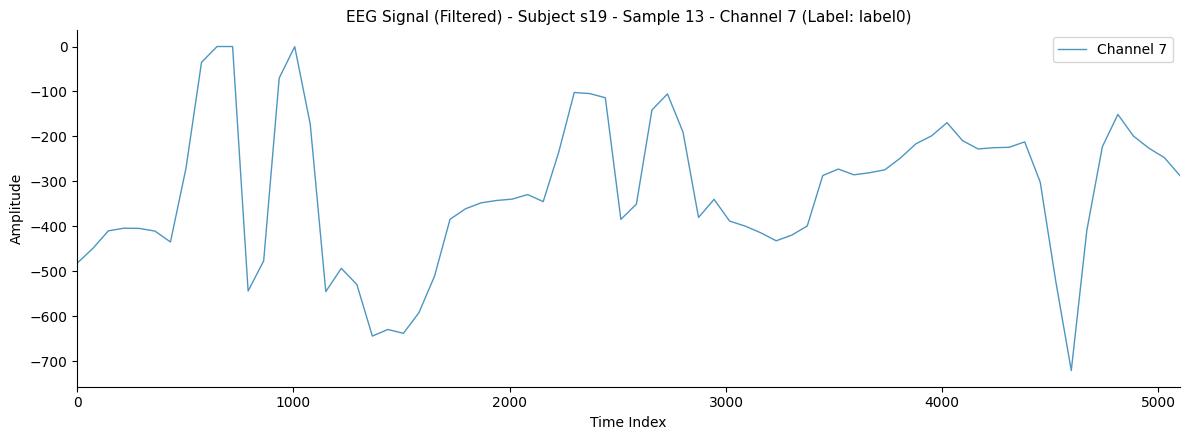

Does the chart display data point markers on the line(s)?

No